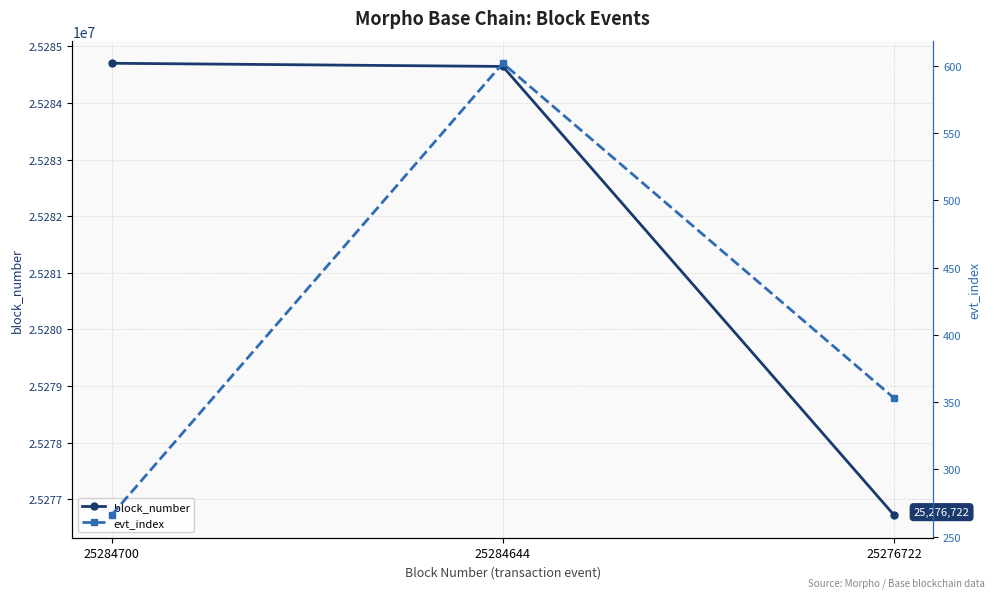

What is the value of the evt_index point at the 3rd from the left?

353